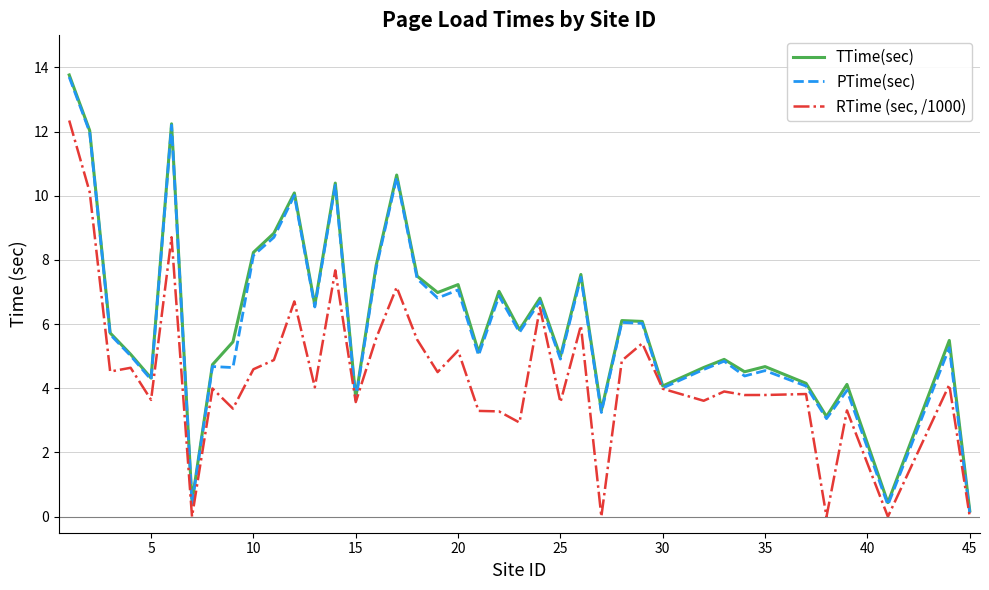

List the series in order of their peak value, highest first.

TTime(sec), PTime(sec), RTime (sec, /1000)